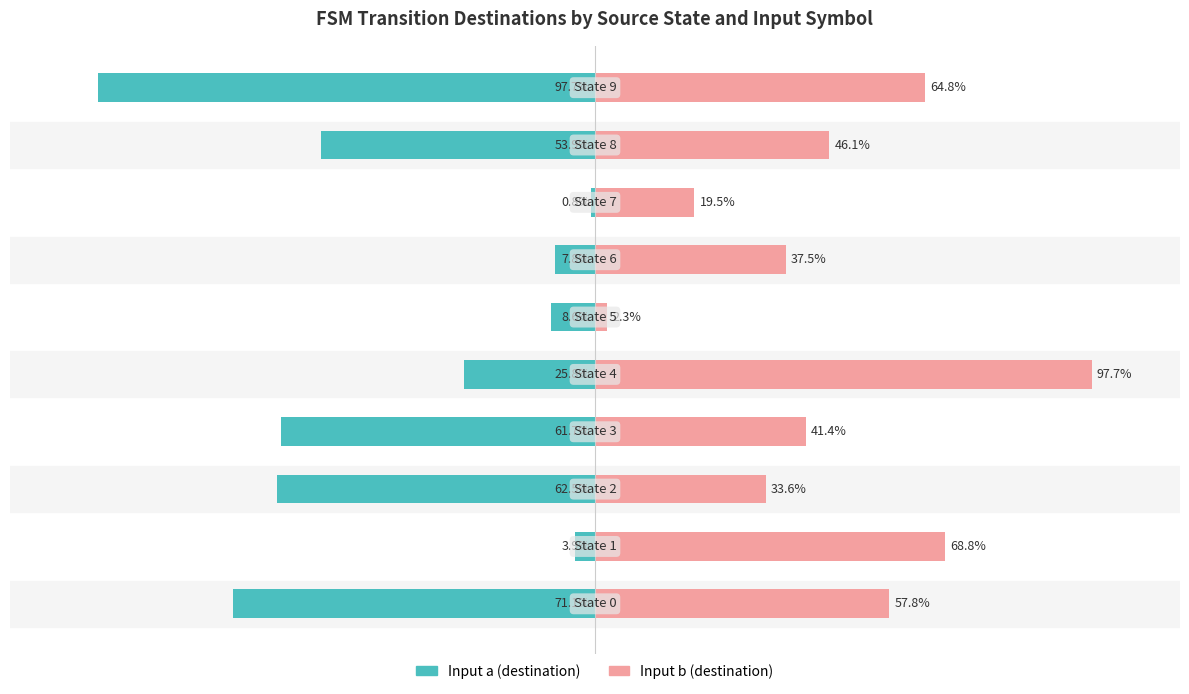

Rank the series by their average value, from lowest to highest.

Input a (destination), Input b (destination)